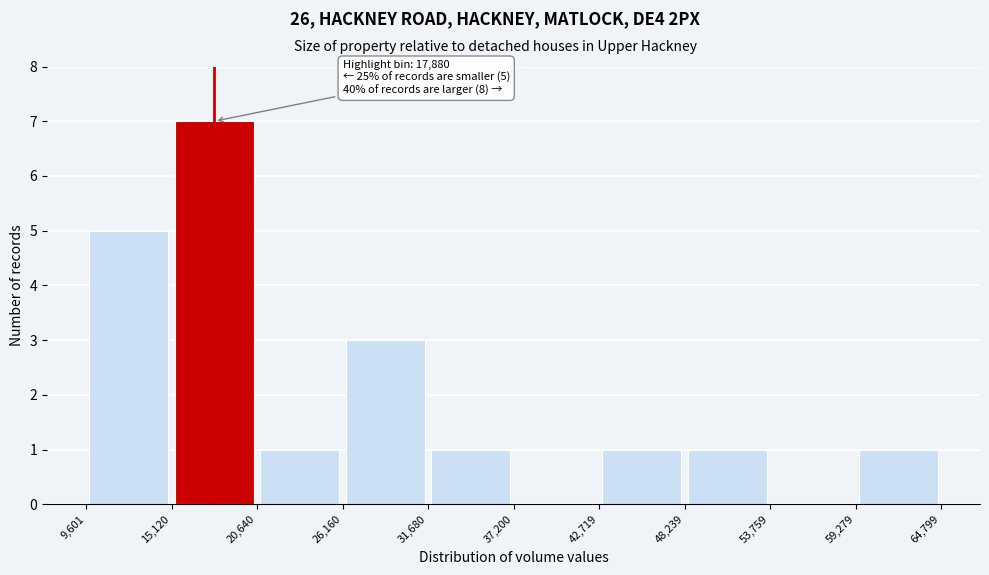

Over which range of the x-axis is the bar tallest?

15,120 to 20,640